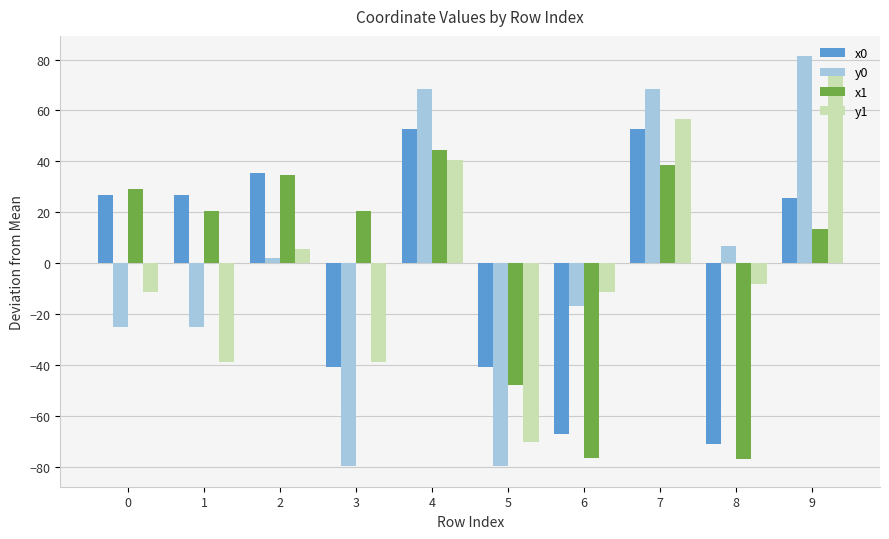

How many series are shown in this chart?

4